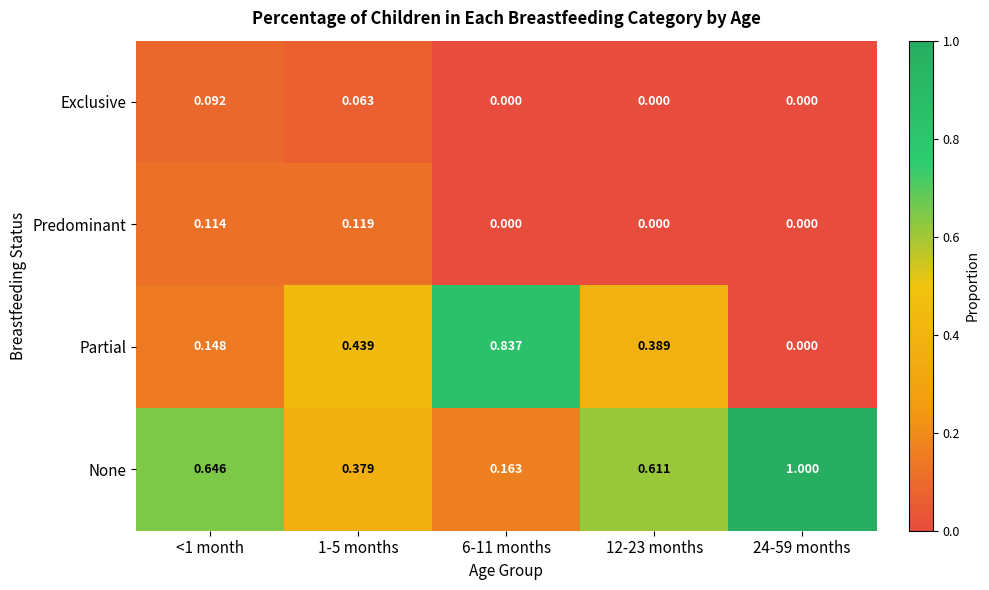

List the series in order of their peak value, highest first.

None, Partial, Predominant, Exclusive